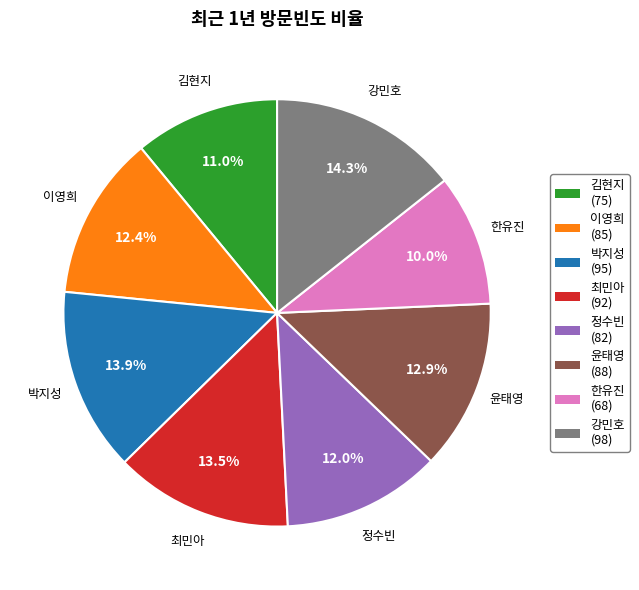

Between 박지성 and 윤태영, which is larger?

박지성